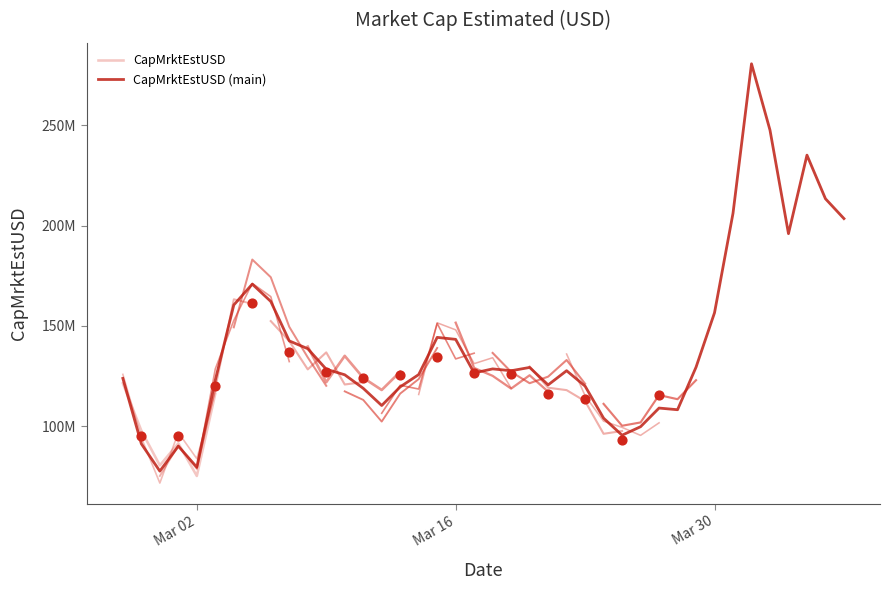

What is the ratio of the value at 2021-03-19 to the value at 2021-03-21?

1.1